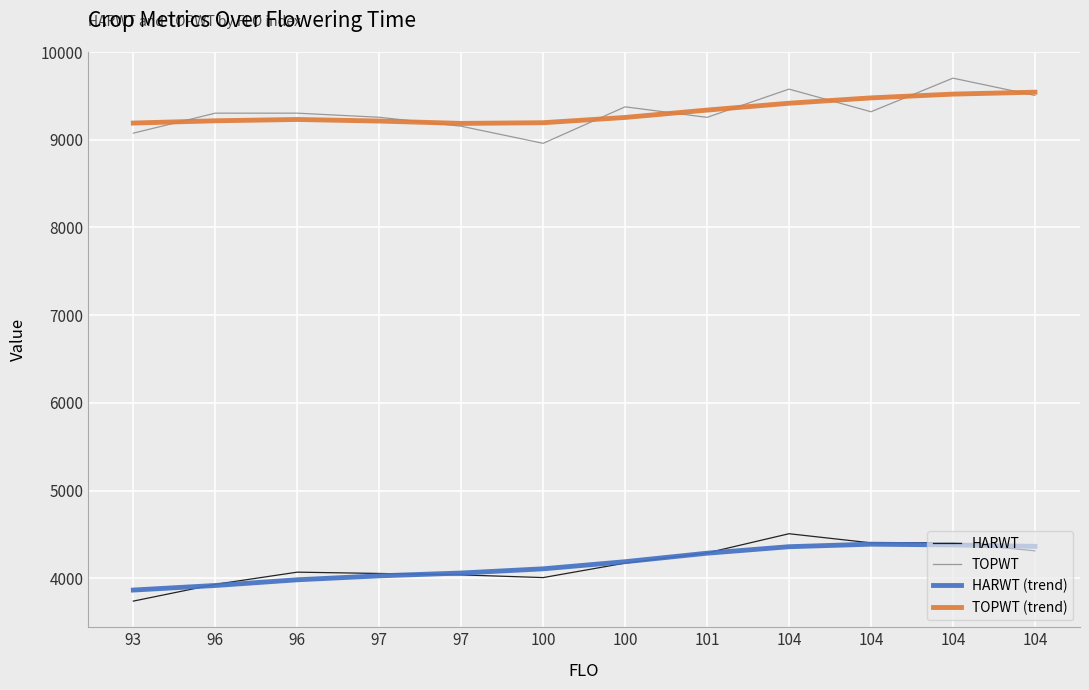

Does the chart display data point markers on the line(s)?

No